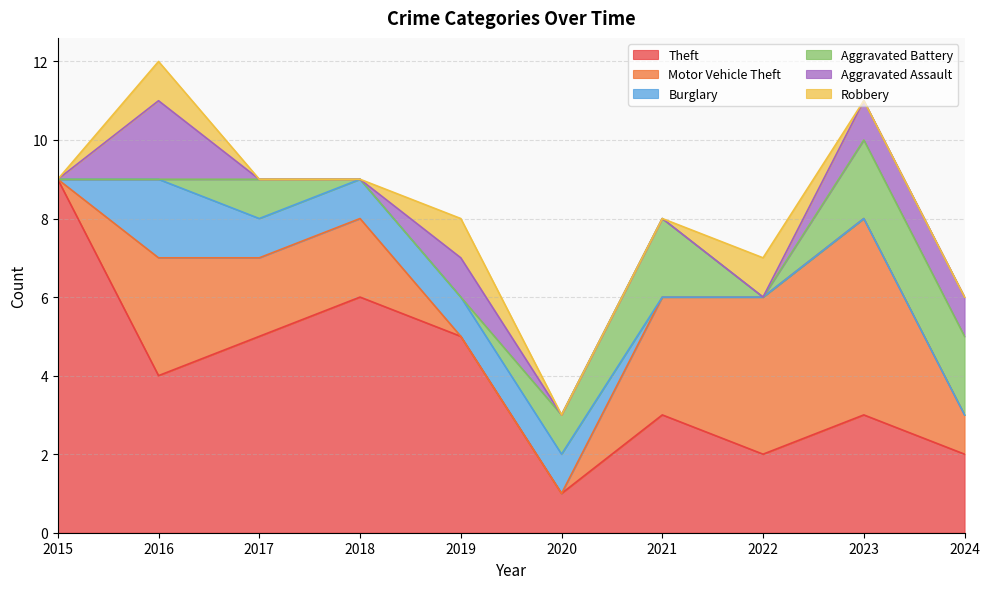

Reading right to left, what are all the values shown in this chart?

Theft: 2	3	2	3	1	5	6	5	4	9
Motor Vehicle Theft: 1	5	4	3	0	0	2	2	3	0
Burglary: 0	0	0	0	1	1	1	1	2	0
Aggravated Battery: 2	2	0	2	1	0	0	1	0	0
Aggravated Assault: 1	1	0	0	0	1	0	0	2	0
Robbery: 0	0	1	0	0	1	0	0	1	0